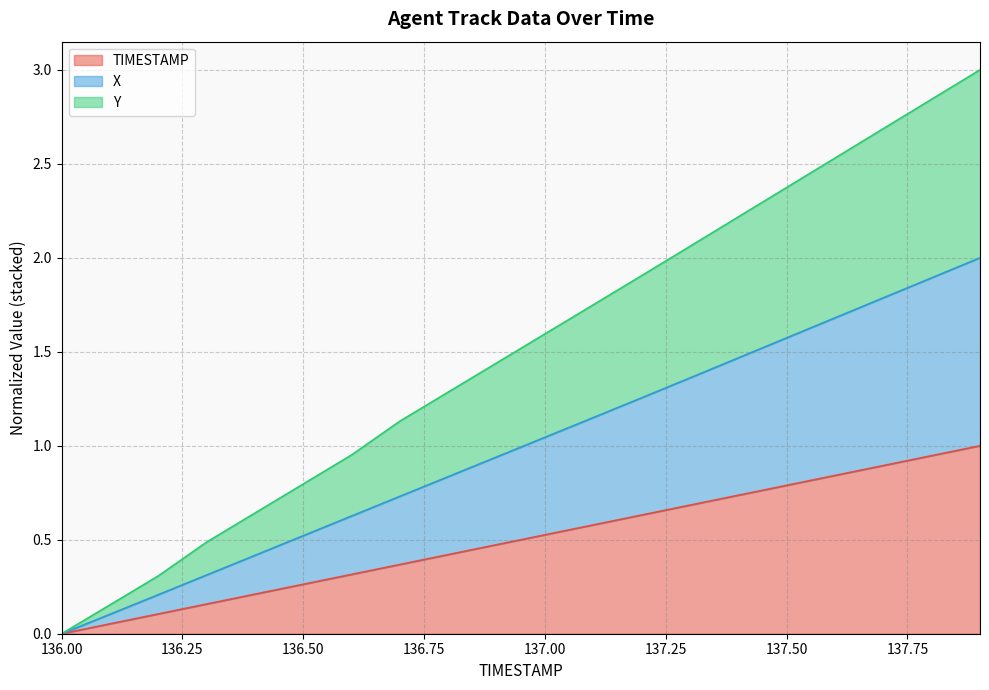

Does the chart have visible grid lines?

Yes